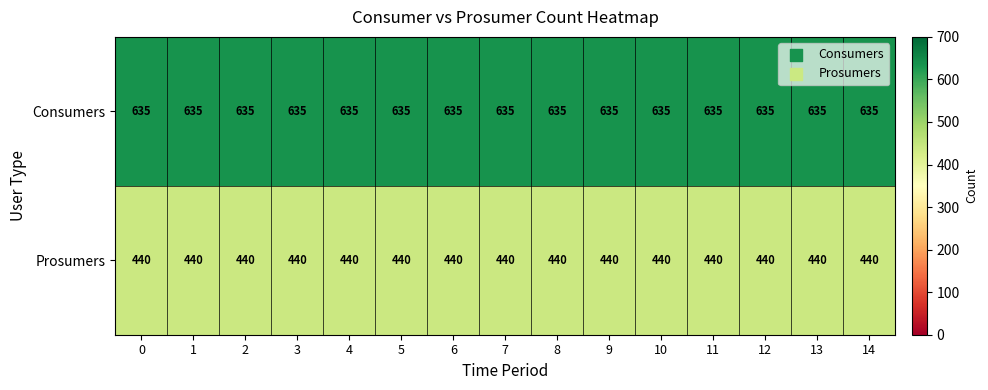

Rank the series at 6 from lowest to highest value.

Prosumers, Consumers